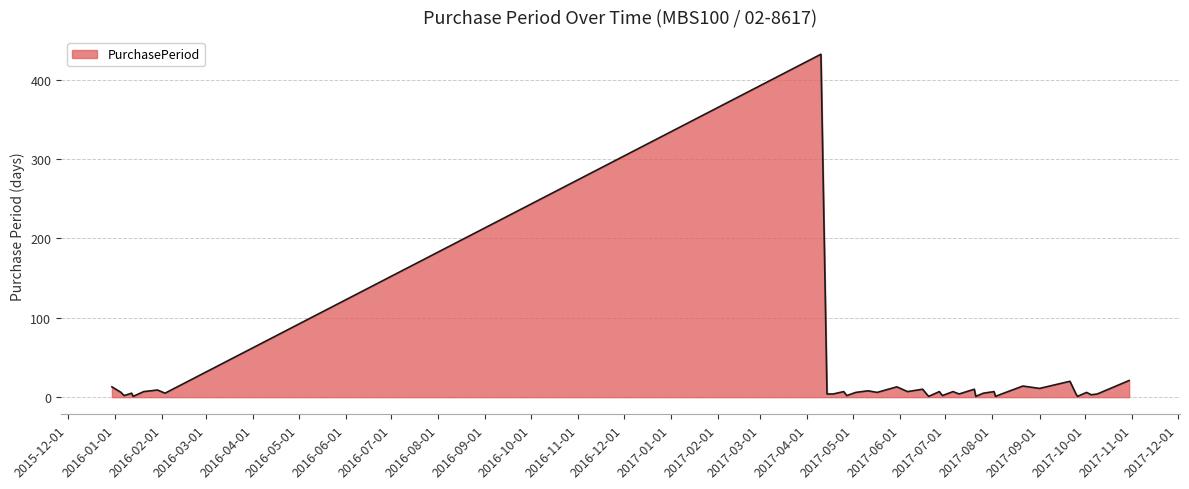

What is the maximum value shown in the chart?

432